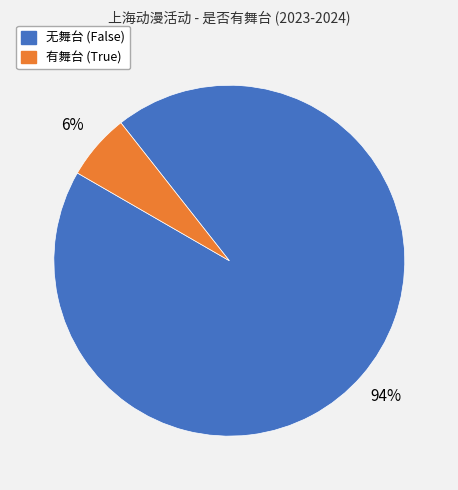

To the nearest percent, what is the average slice percentage?

50%